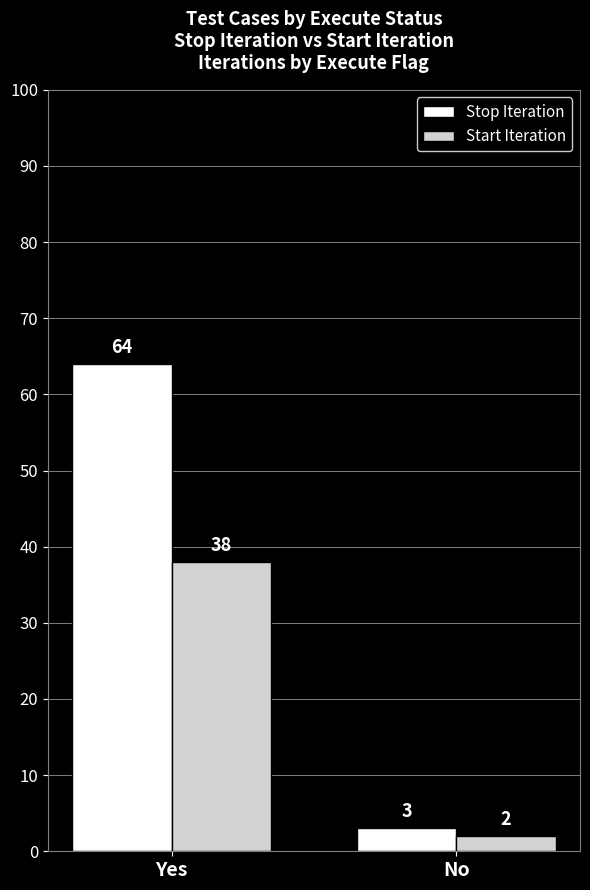

Count the Start Iteration values in the range 2 to 38.

2